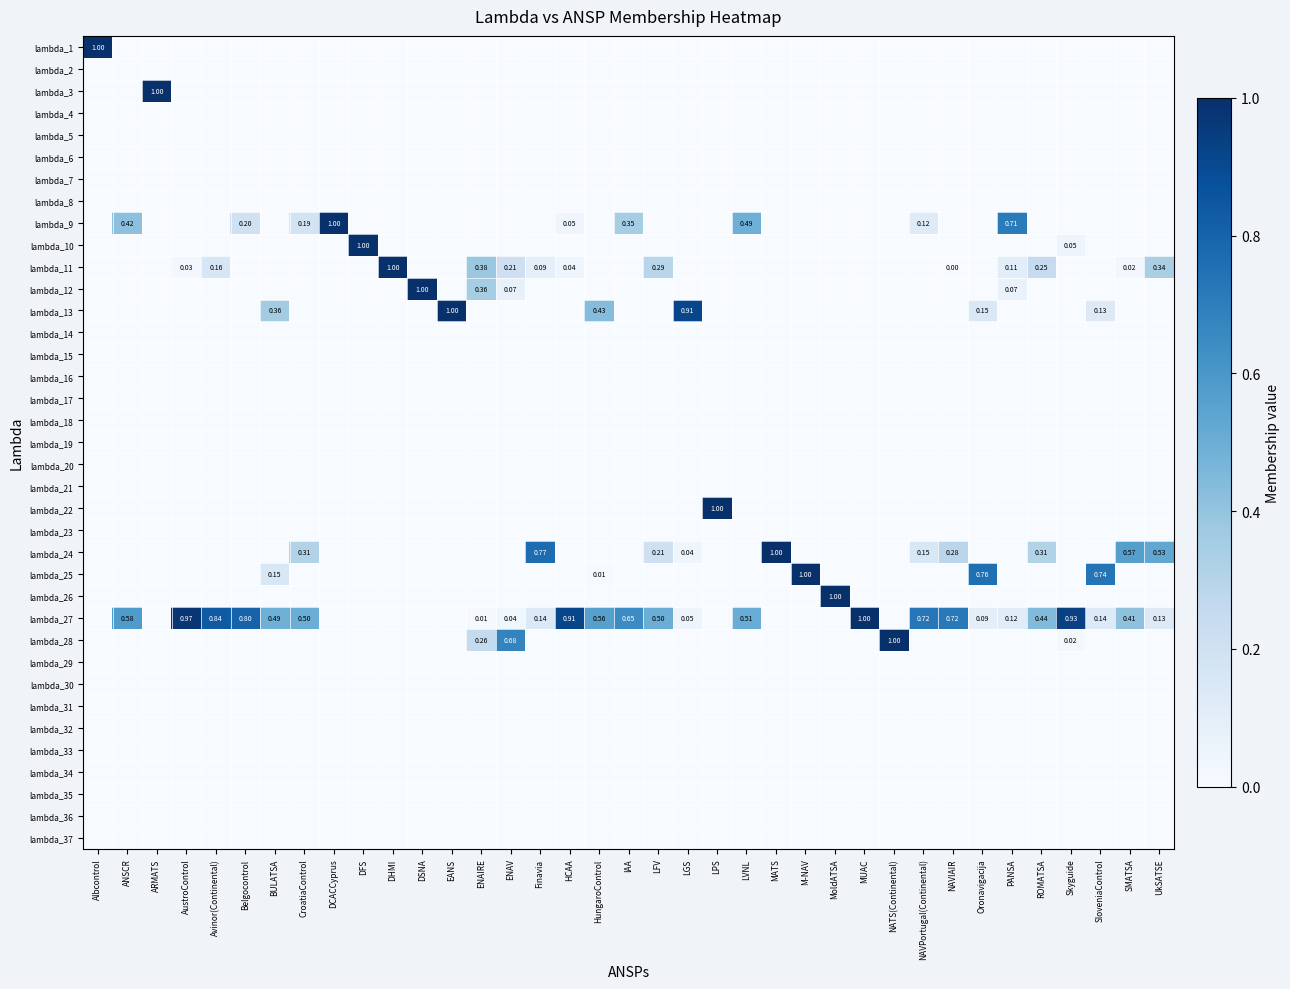

Count the number of categories in the chart.

37